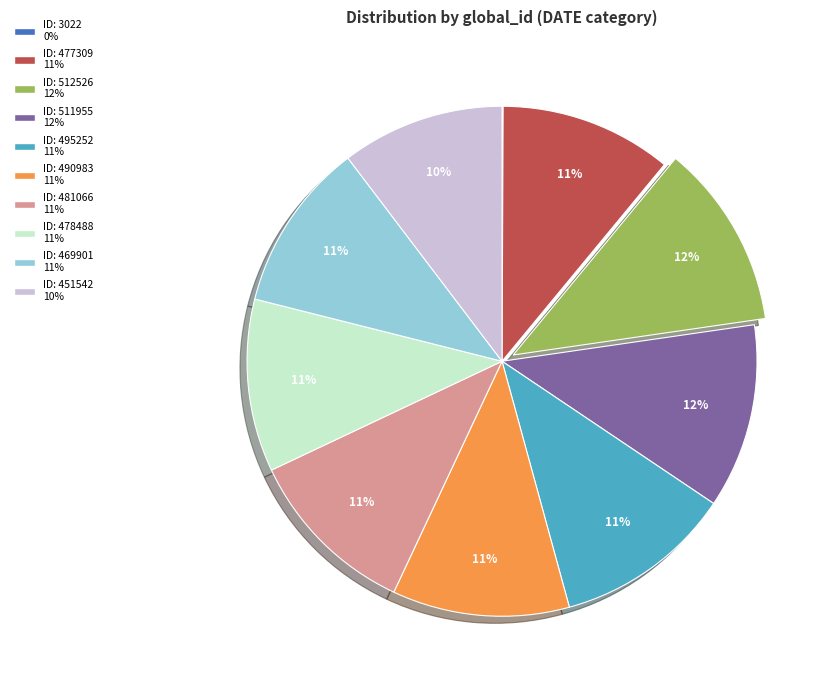

The ID: 478488 slice represents 1% of the pie. True or false?

False